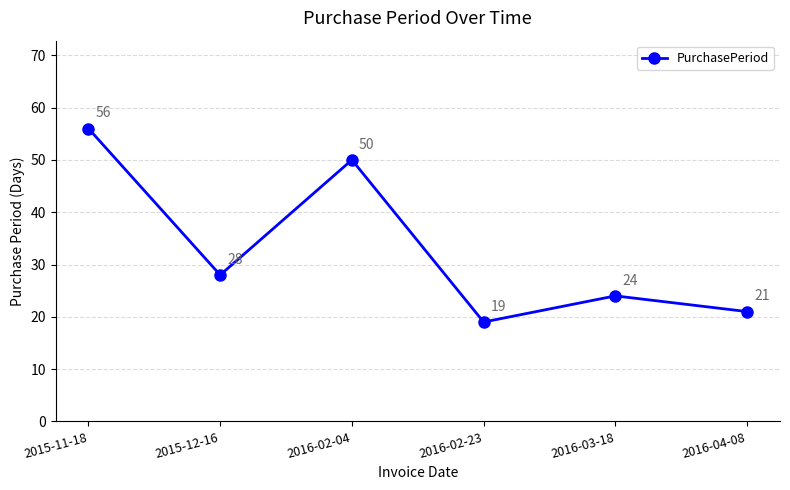

Is it true that the value at 2016-02-23 is 19?

True